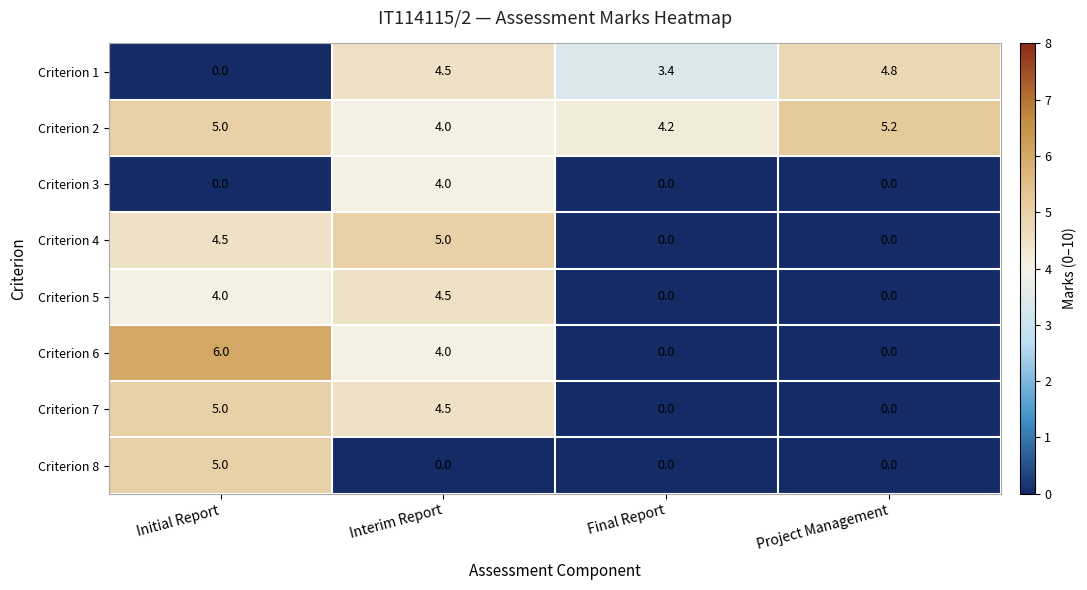

How many categories are shown in the chart?

4